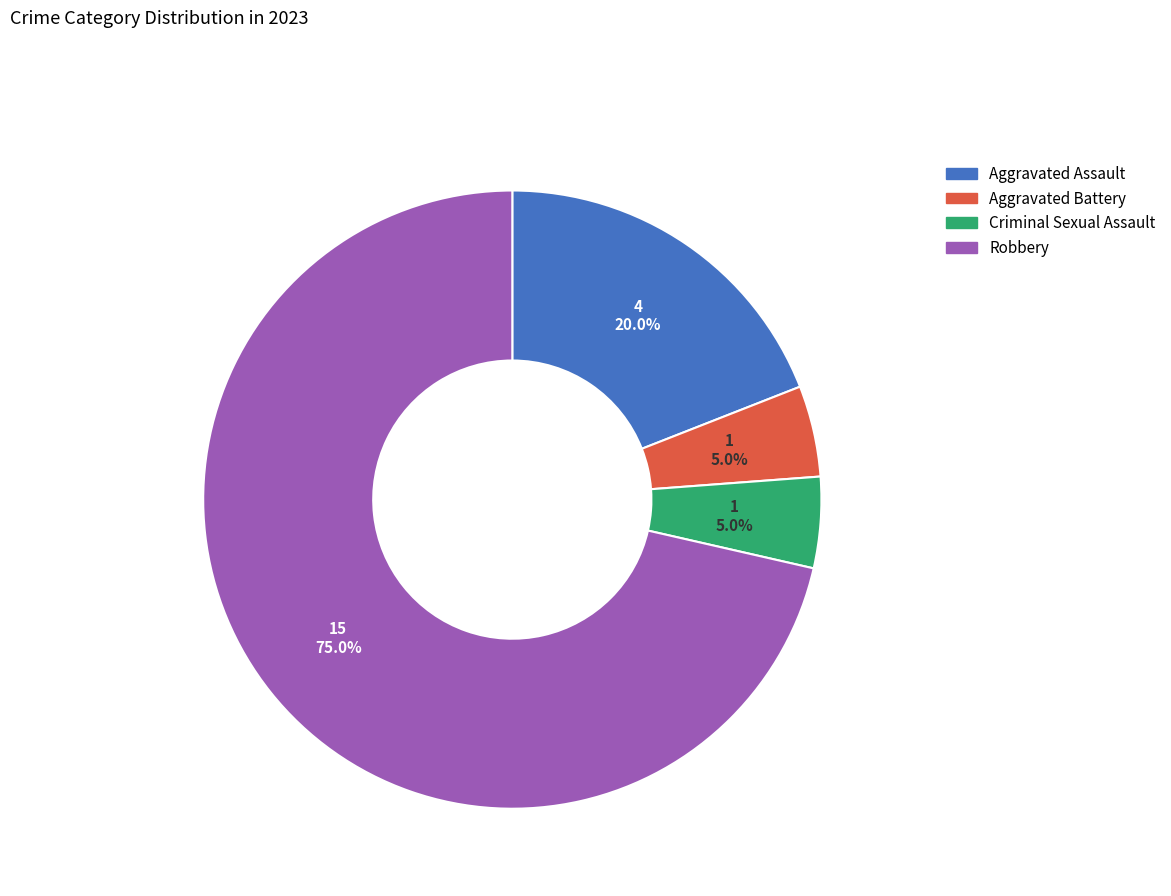

Count the number of slices in the pie.

4